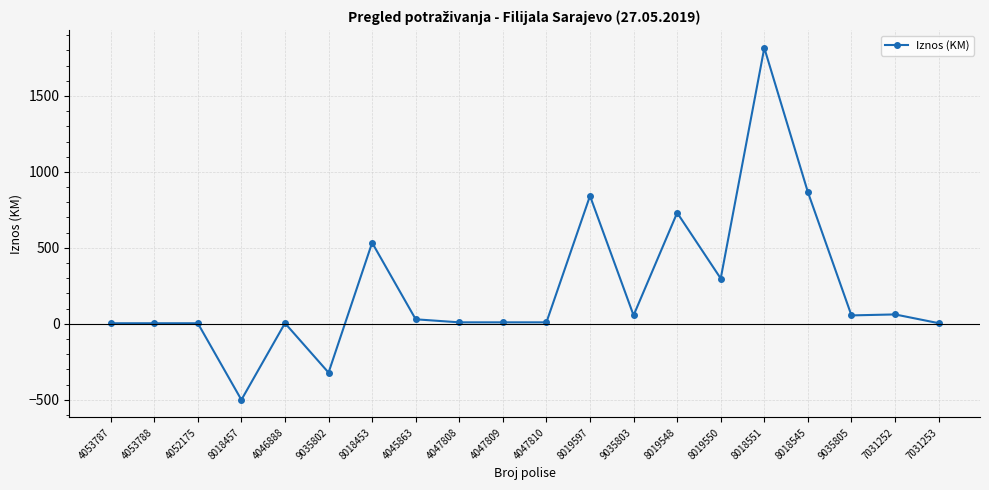

Which category has the lowest value across all series?

8018457